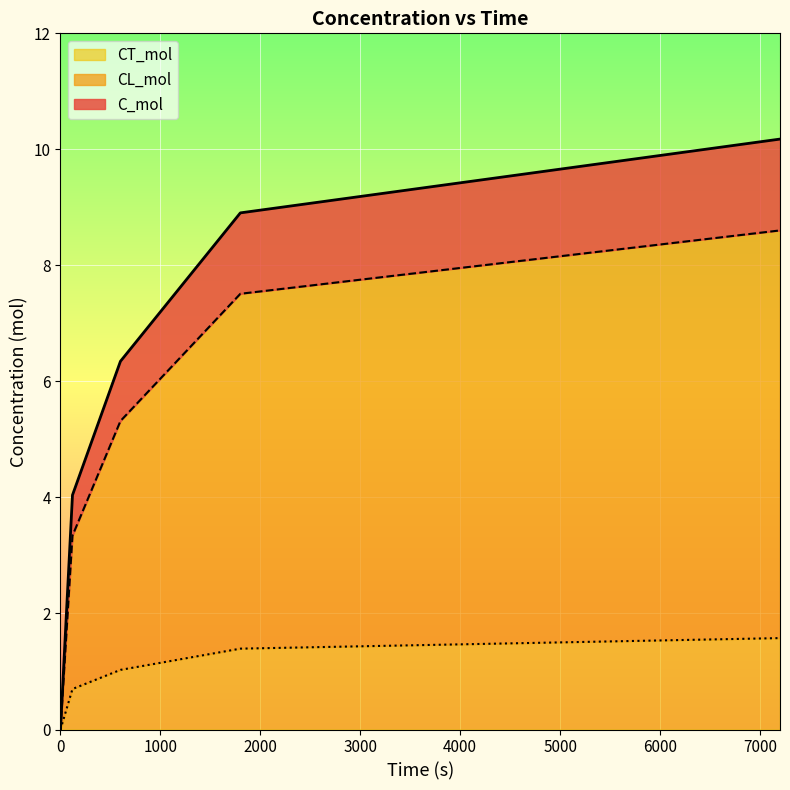

At how many categories does at least one series exceed 6?

3